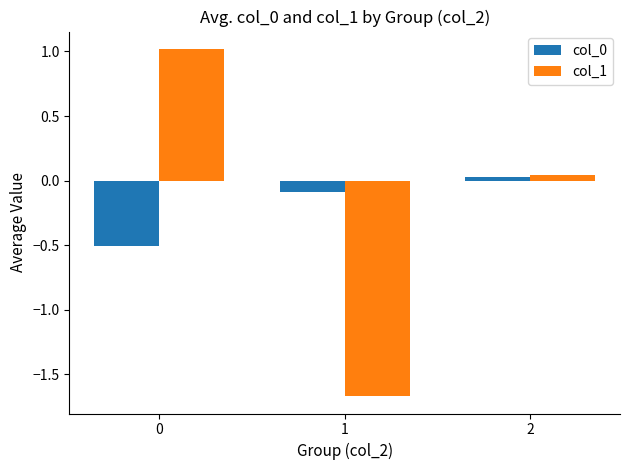

Is the value of col_1 at 1 greater than the value of col_0 at 2?

No